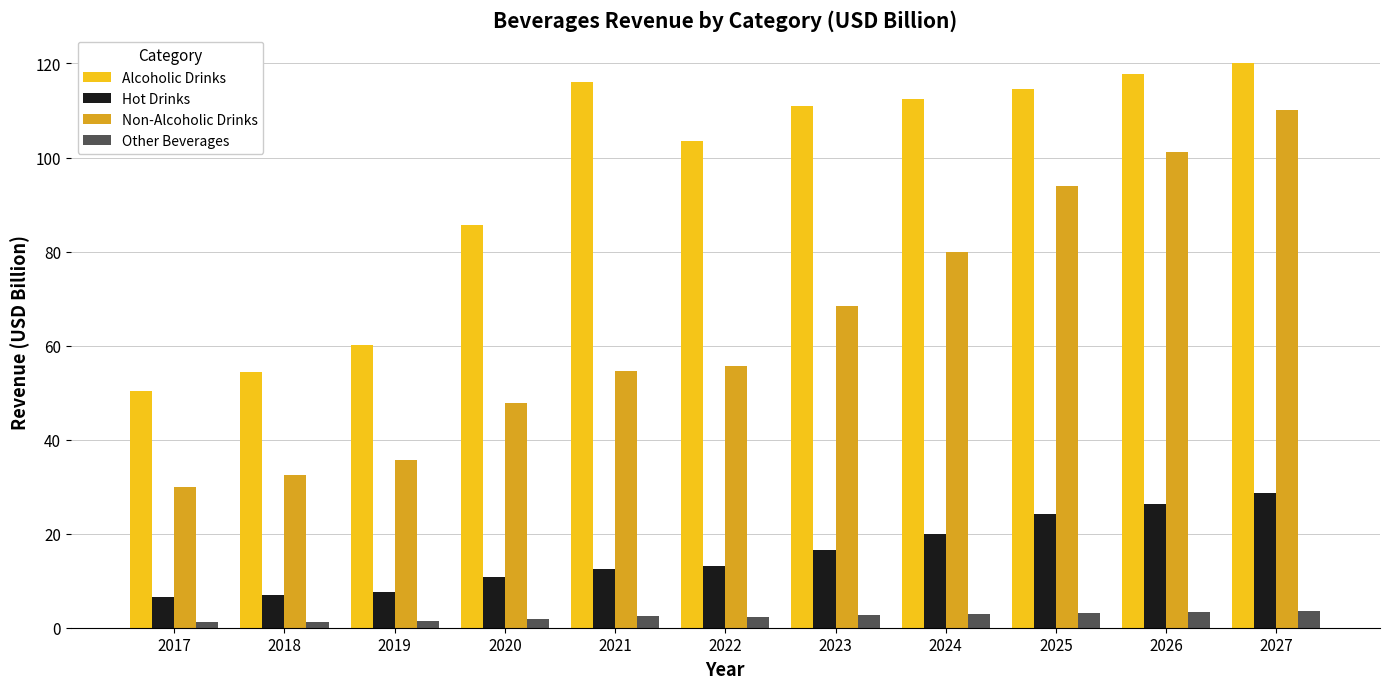

What is the difference between the Alcoholic Drinks values at 2025 and 2026?

3.2